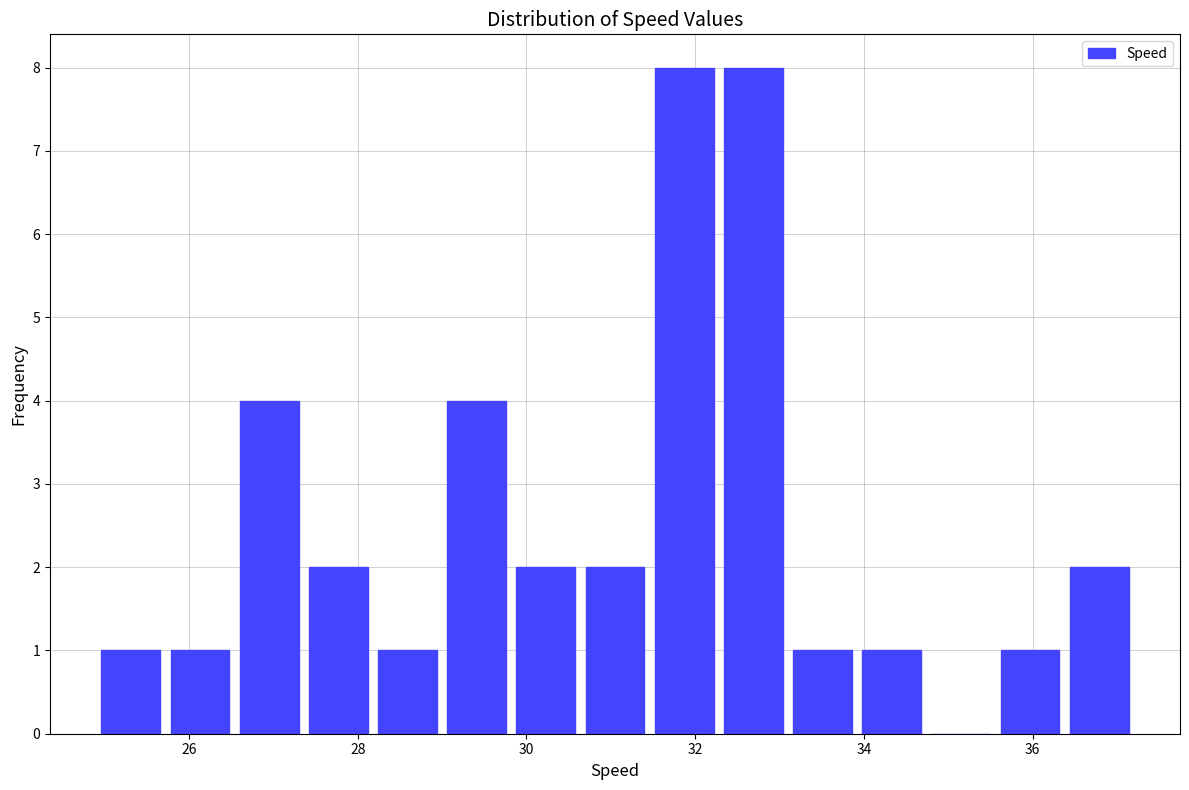

Reading left to right, transcribe this chart: for each bar, give the range it covers on the x-axis and its height. Neither the bar edges nor the heights are printed on the chart, so give them approximately, as read against the axes.

24.90 to 25.72: 1
25.72 to 26.54: 1
26.54 to 27.36: 4
27.36 to 28.18: 2
28.18 to 29.00: 1
29.00 to 29.82: 4
29.82 to 30.64: 2
30.64 to 31.46: 2
31.46 to 32.28: 8
32.28 to 33.10: 8
33.10 to 33.92: 1
33.92 to 34.74: 1
34.74 to 35.56: 0
35.56 to 36.38: 1
36.38 to 37.20: 2